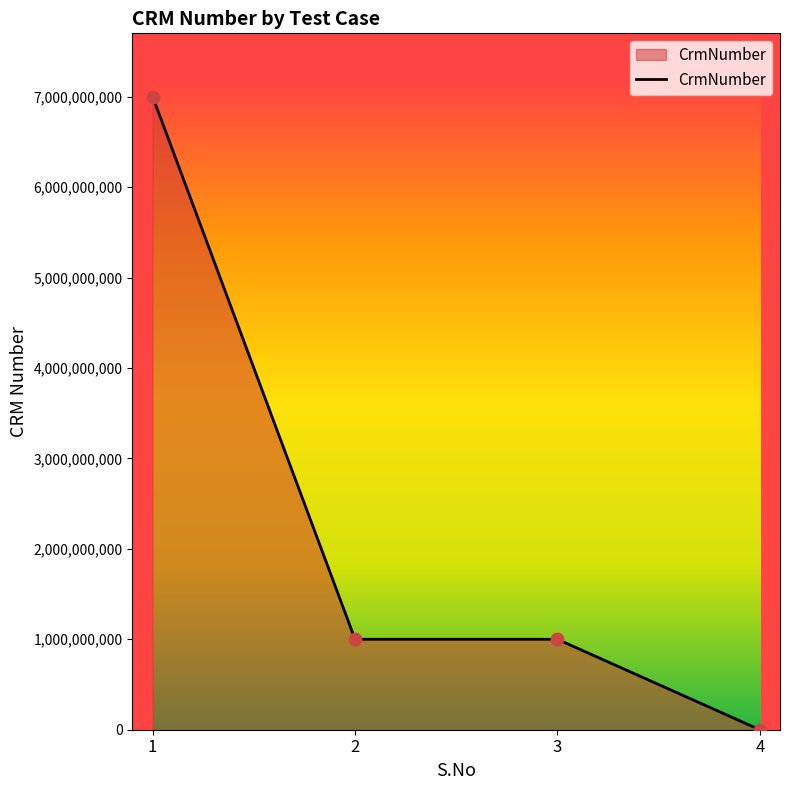

Between 2 and 4, which is larger?

2